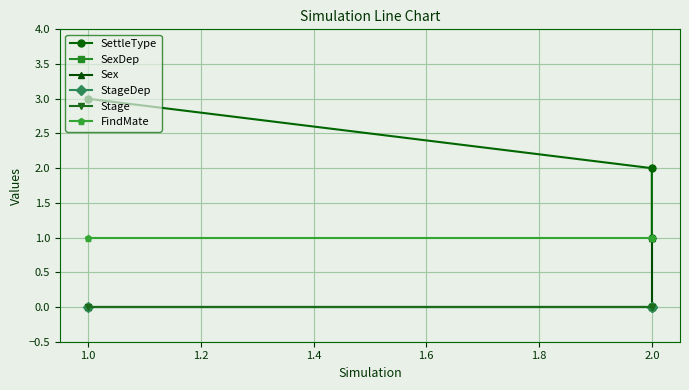

What is the total value across all series at 2.0?

3